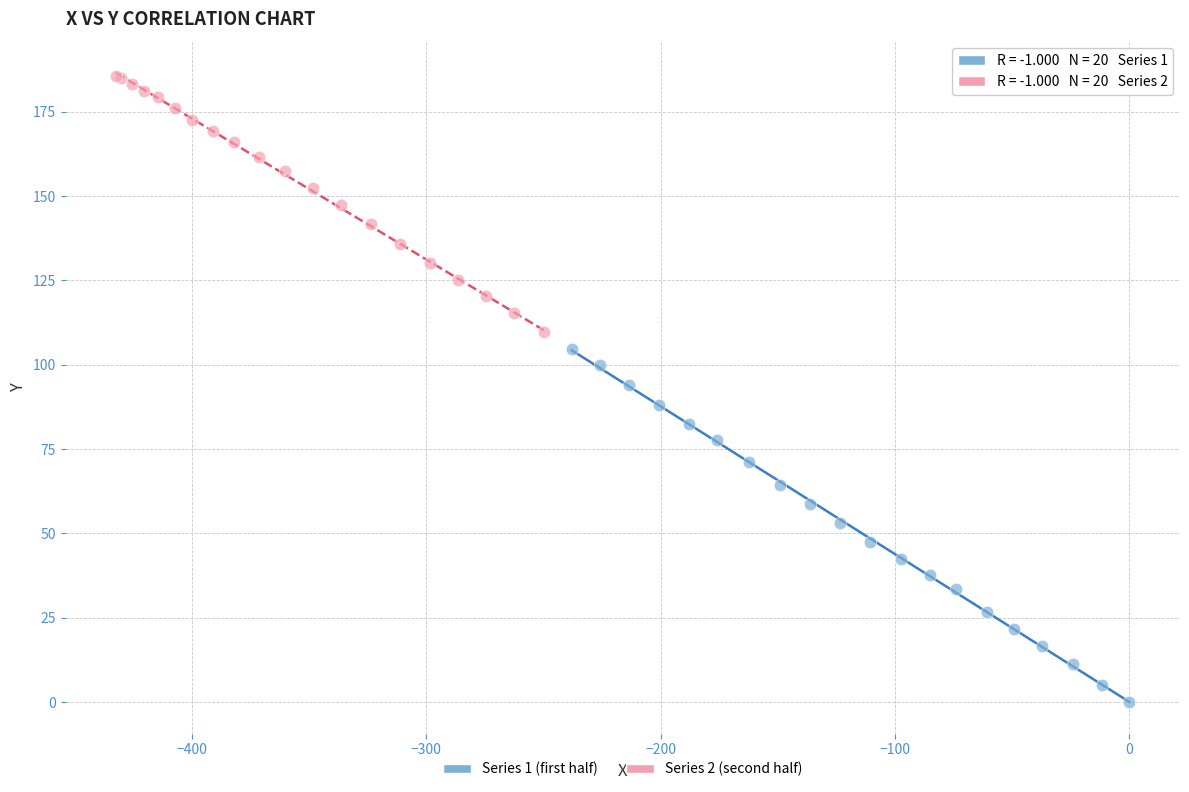

What are all the series names shown in the legend?

Series 1 (first half), Series 2 (second half)